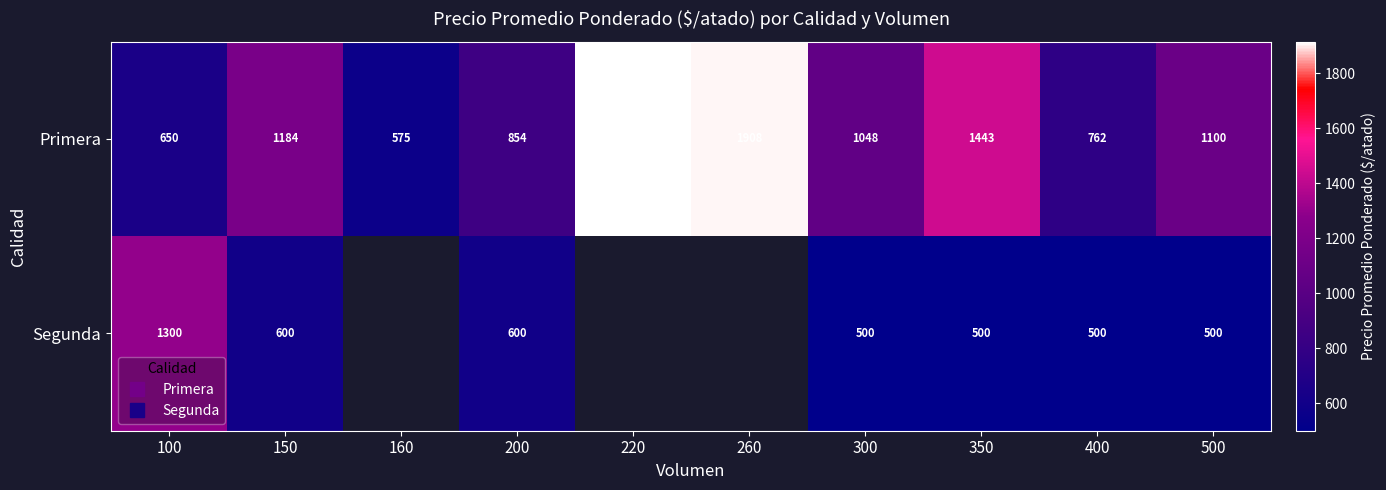

What is the lowest value of the Primera series?

575.0